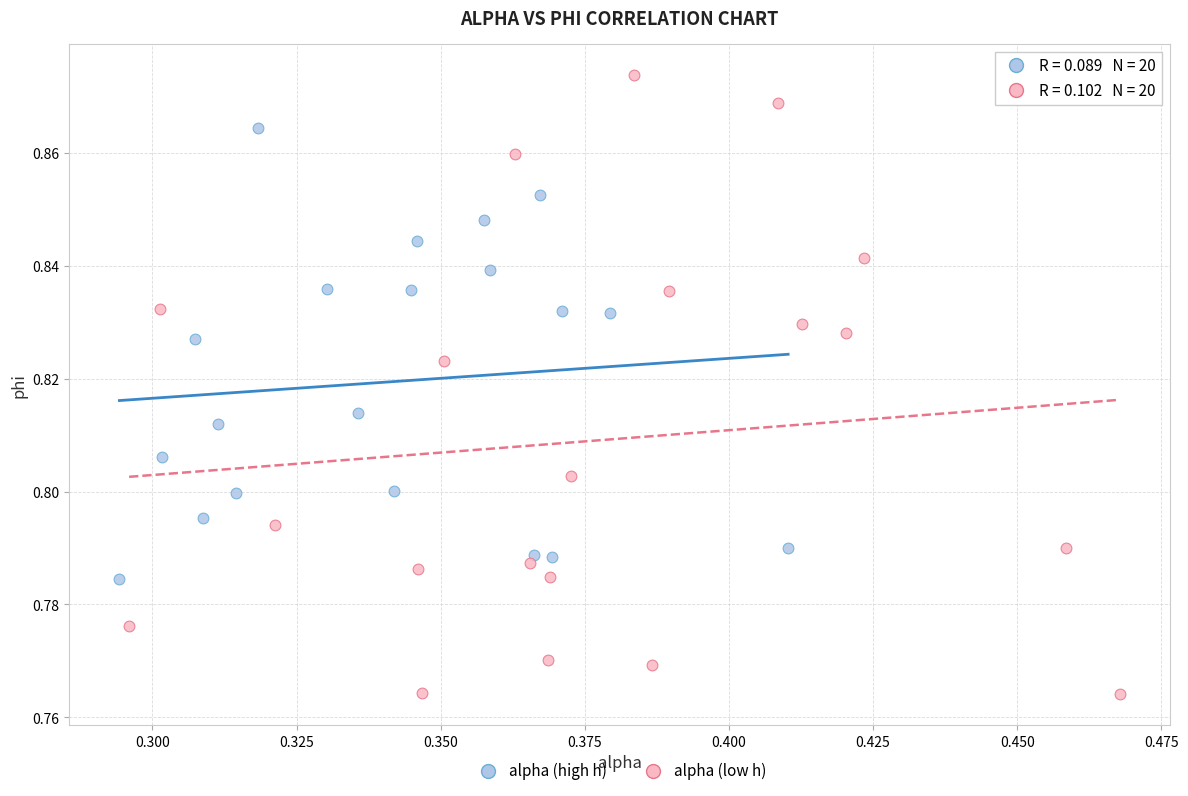

Which series reaches the maximum Y coordinate?

alpha (low h)